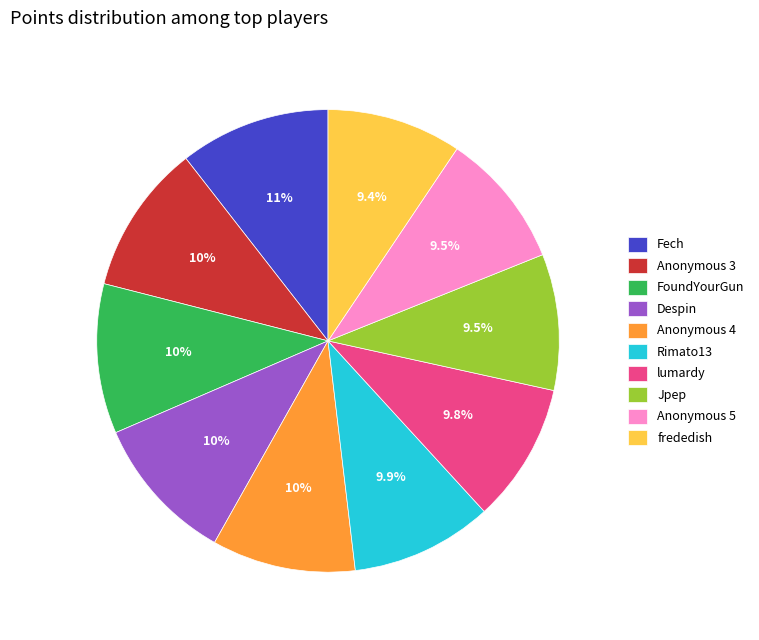

What is the total percentage of lumardy and Despin?

20.1%